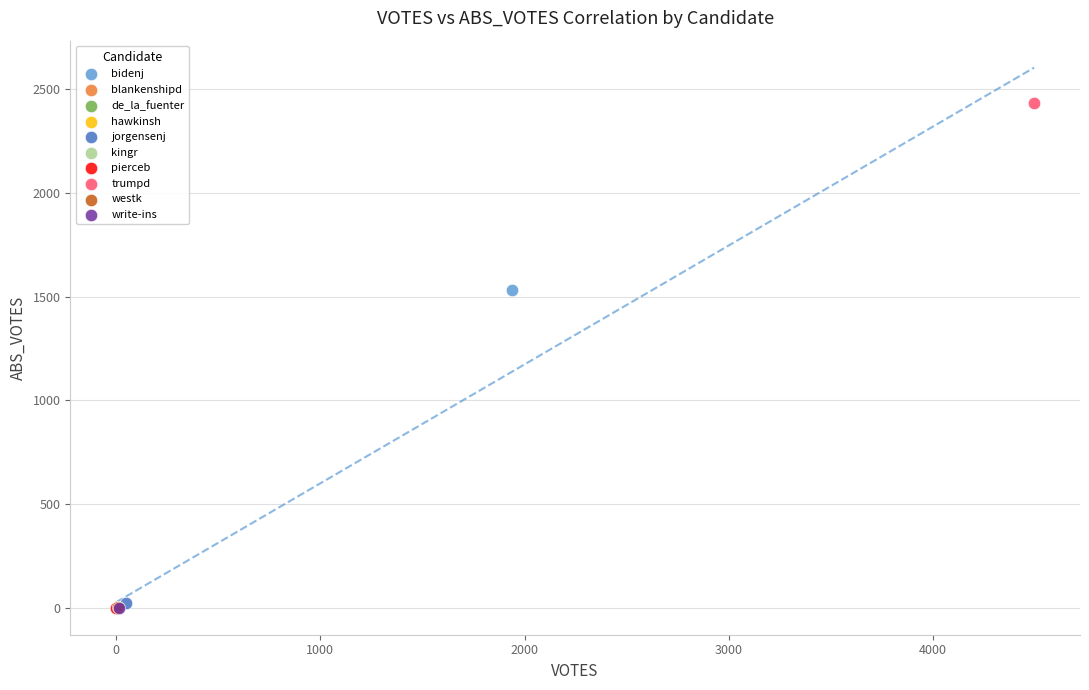

What are all the series names shown in the legend?

bidenj, blankenshipd, de_la_fuenter, hawkinsh, jorgensenj, kingr, pierceb, trumpd, westk, write-ins